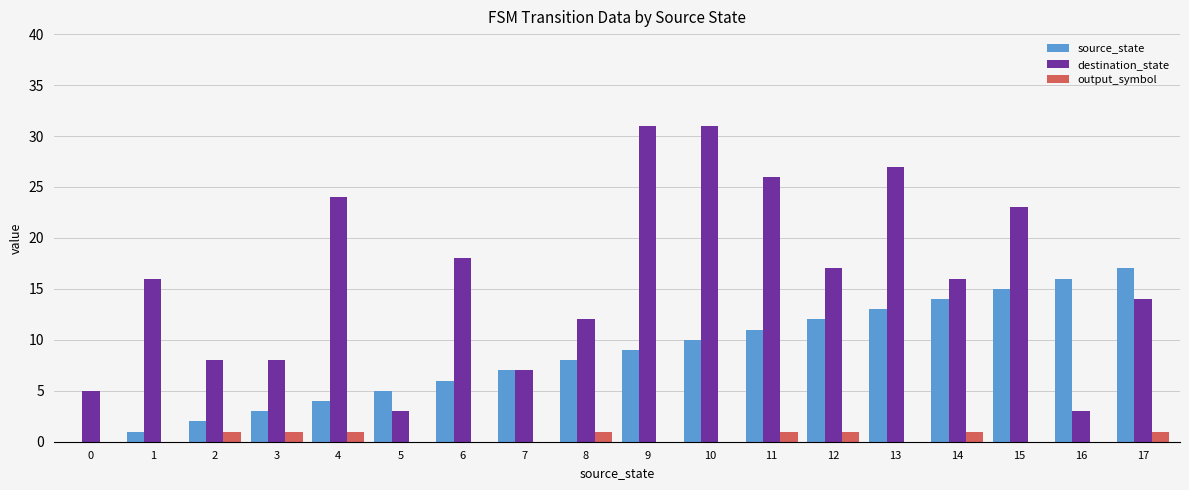

Reading right to left, what are all the values shown in this chart?

source_state: 17	16	15	14	13	12	11	10	9	8	7	6	5	4	3	2	1	0
destination_state: 14	3	23	16	27	17	26	31	31	12	7	18	3	24	8	8	16	5
output_symbol: 1	0	0	1	0	1	1	0	0	1	0	0	0	1	1	1	0	0